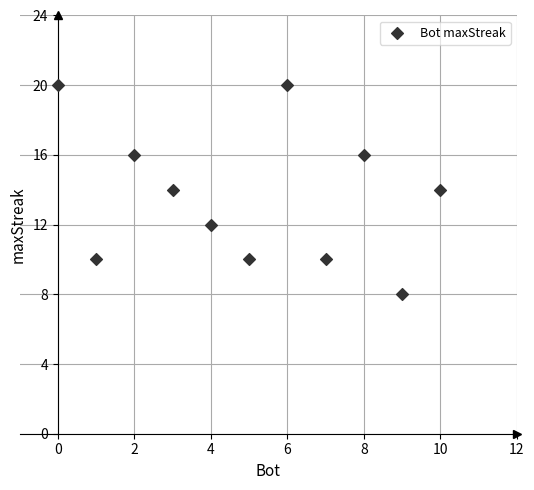

What is the average Y value?

14